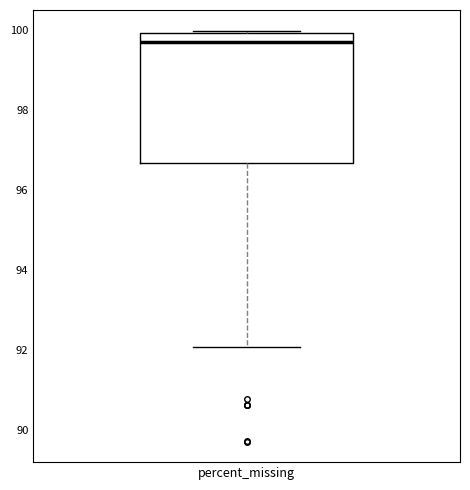

Read this box plot against the y-axis: the position of the median line, the range covered by the box, and the ends of both whiskers. The values are not printed on the chart, so give them approximately, as read against the axis.

median 99.8, box 96.6 to 100.0, whiskers 92.0 to 100.0 (just above the box's upper edge)